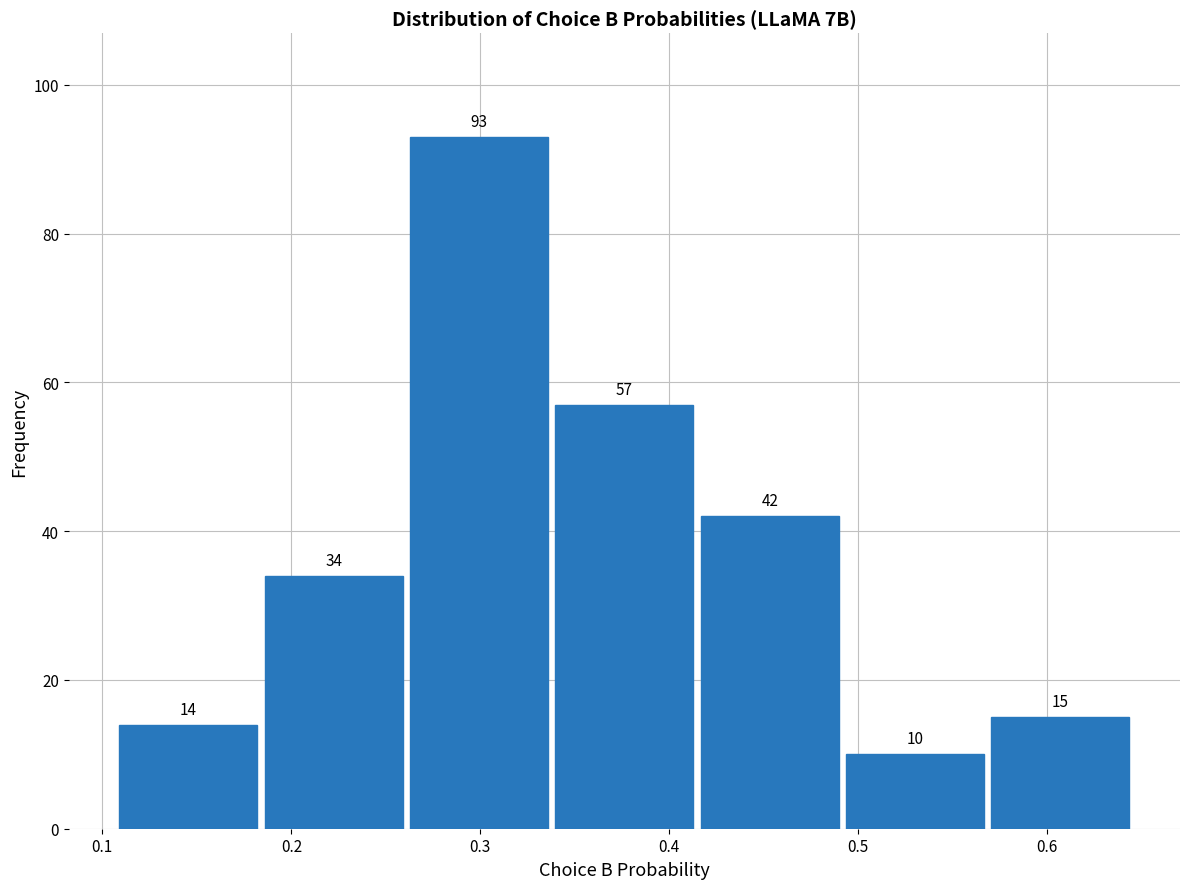

What is the height of the bar covering 0.49 to 0.57 on the x-axis? The bar edges are not printed on the chart, so give them approximately, as read against the axis.

10